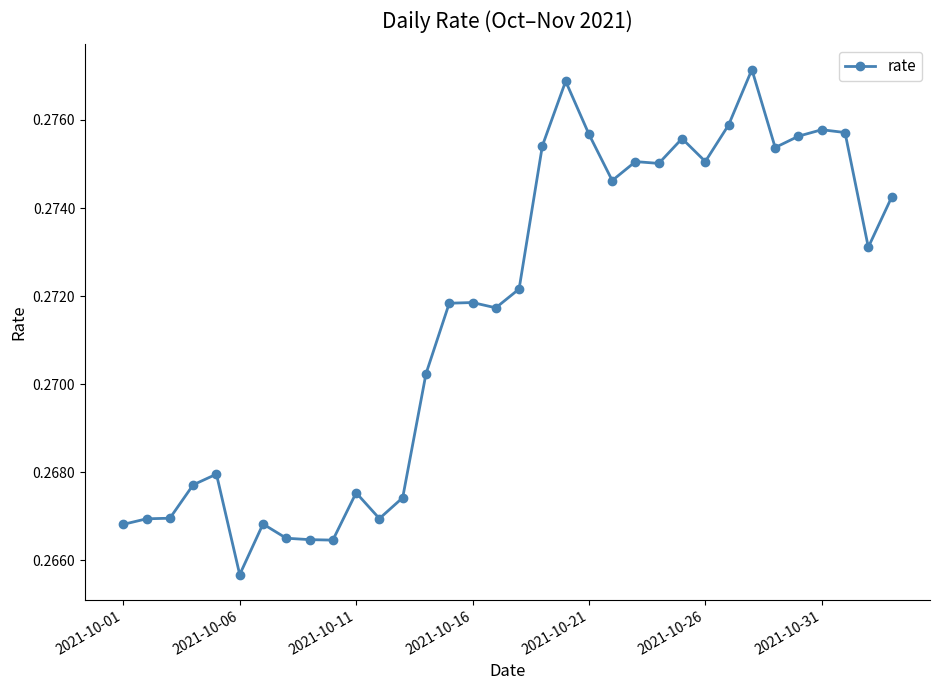

How many values are between 0 and 1?

34